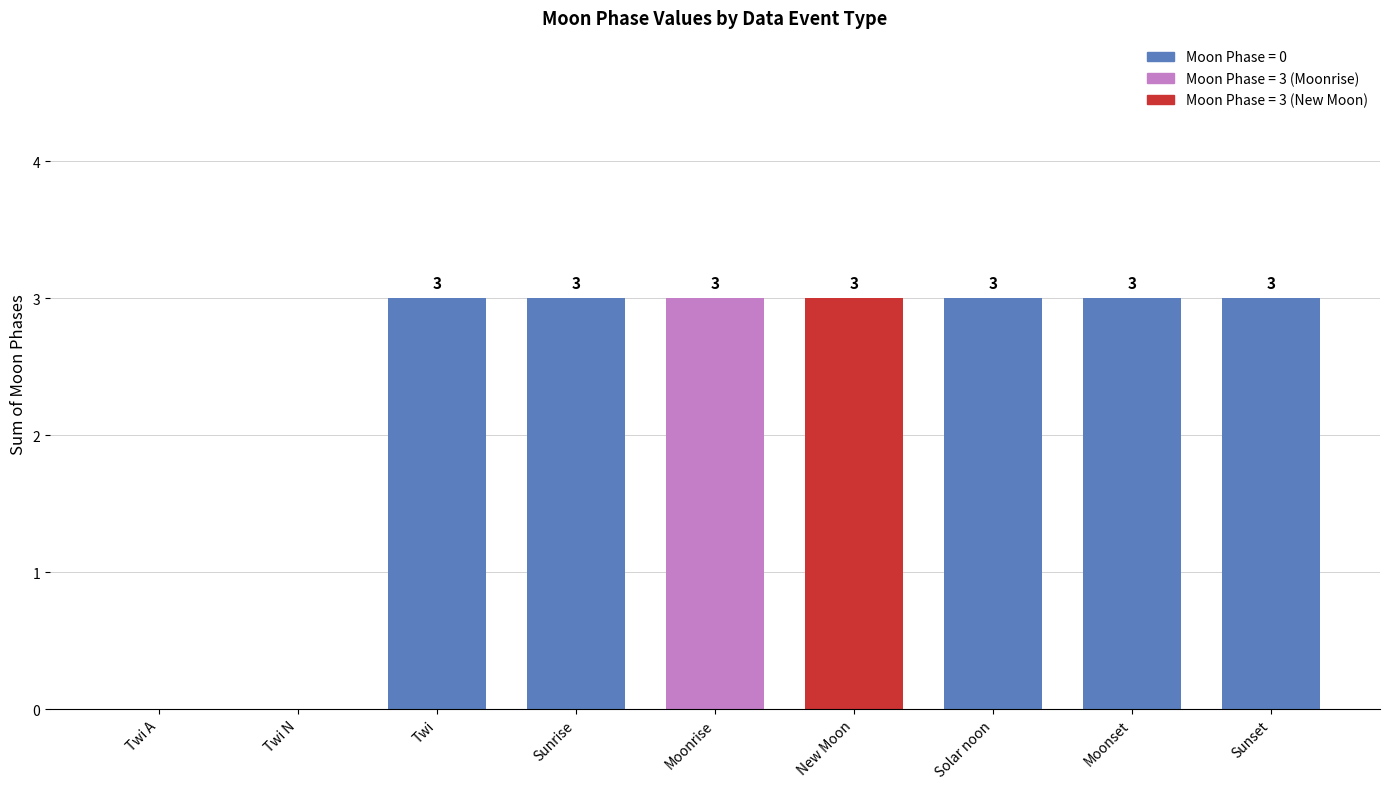

What is the difference between the values at Twi N and Sunrise?

3